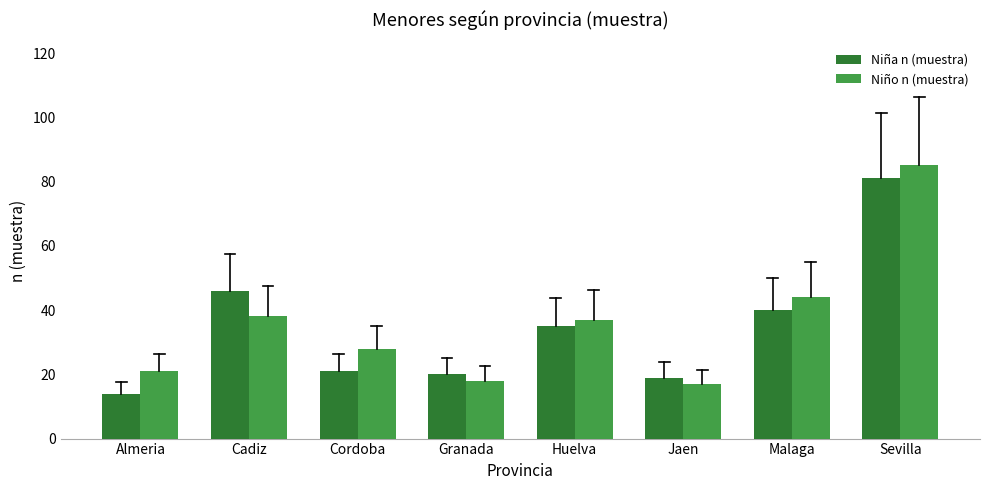

Read the Niña n (muestra) value at Sevilla, to the nearest 10.

80